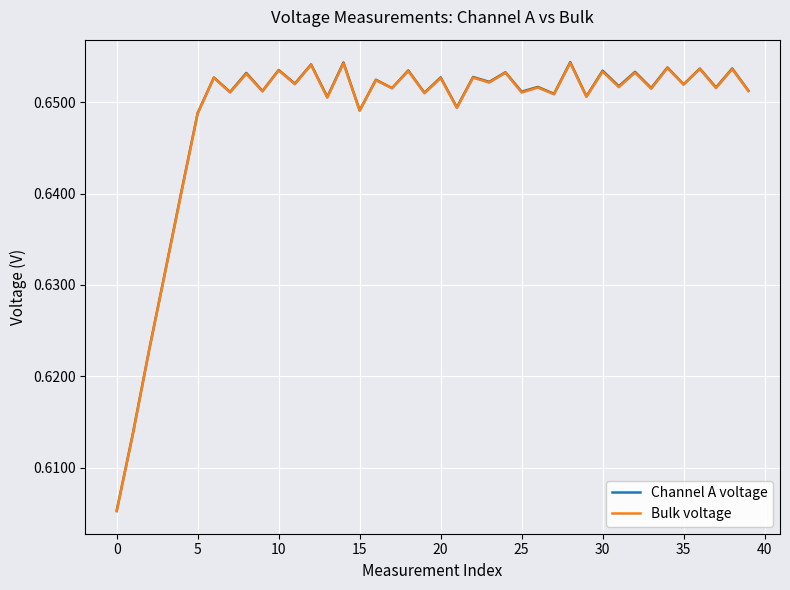

Which series has the widest spread of values?

Channel A voltage